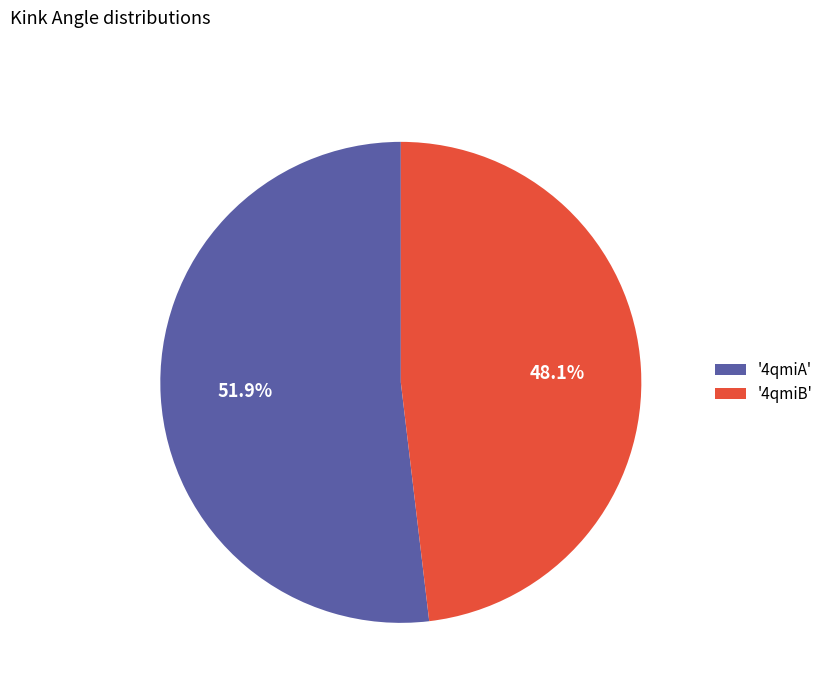

What portion of the pie excludes '4qmiA'?

48.1%